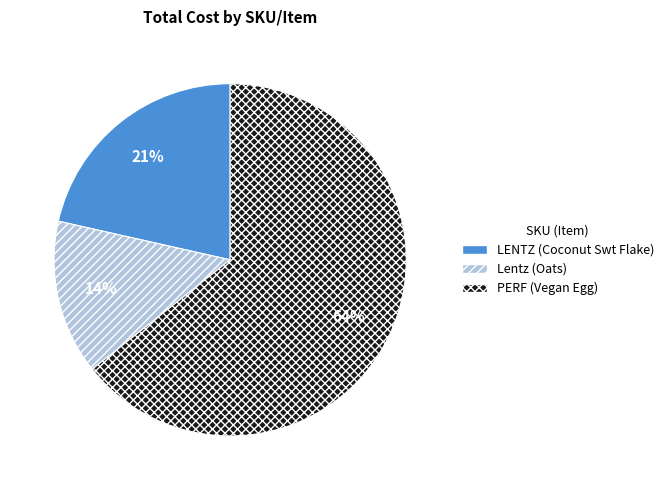

Which category accounts for the majority?

PERF (Vegan Egg)